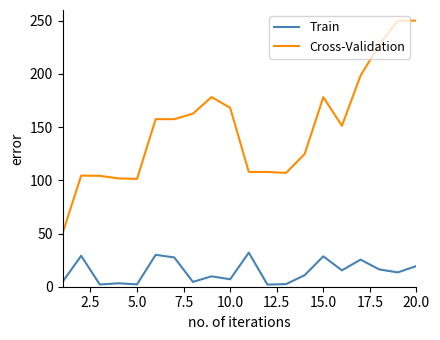

List the series in order of their overall mean, lowest first.

Train, Cross-Validation